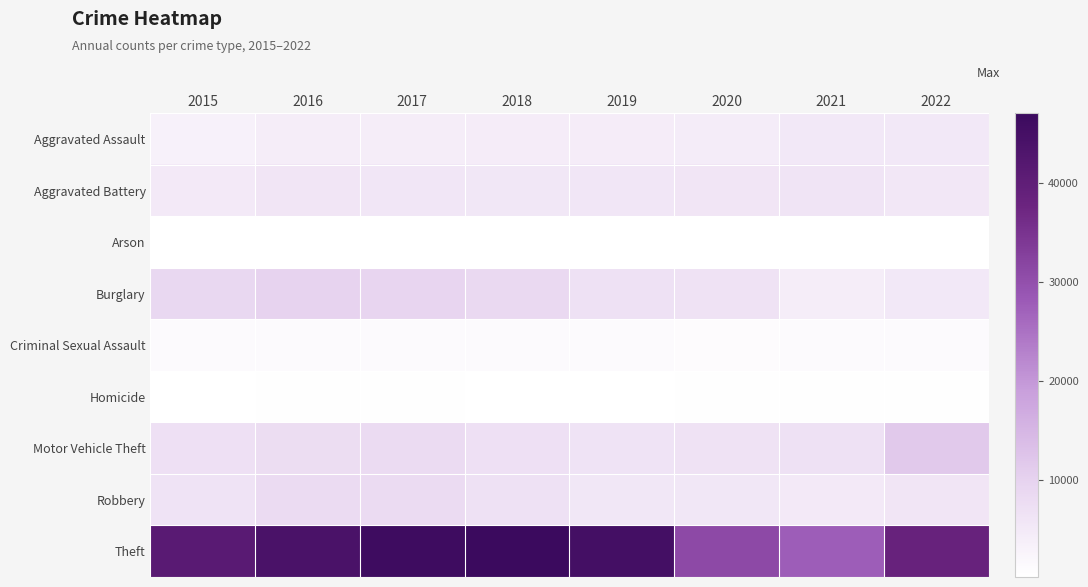

How many series are shown in this chart?

9